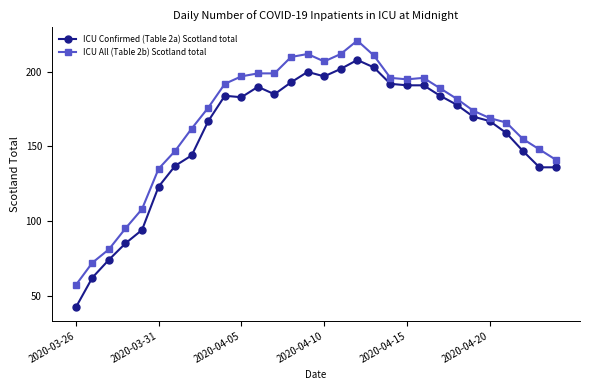

True or false: ICU All (Table 2b) Scotland total and ICU Confirmed (Table 2a) Scotland total intersect in this chart.

False